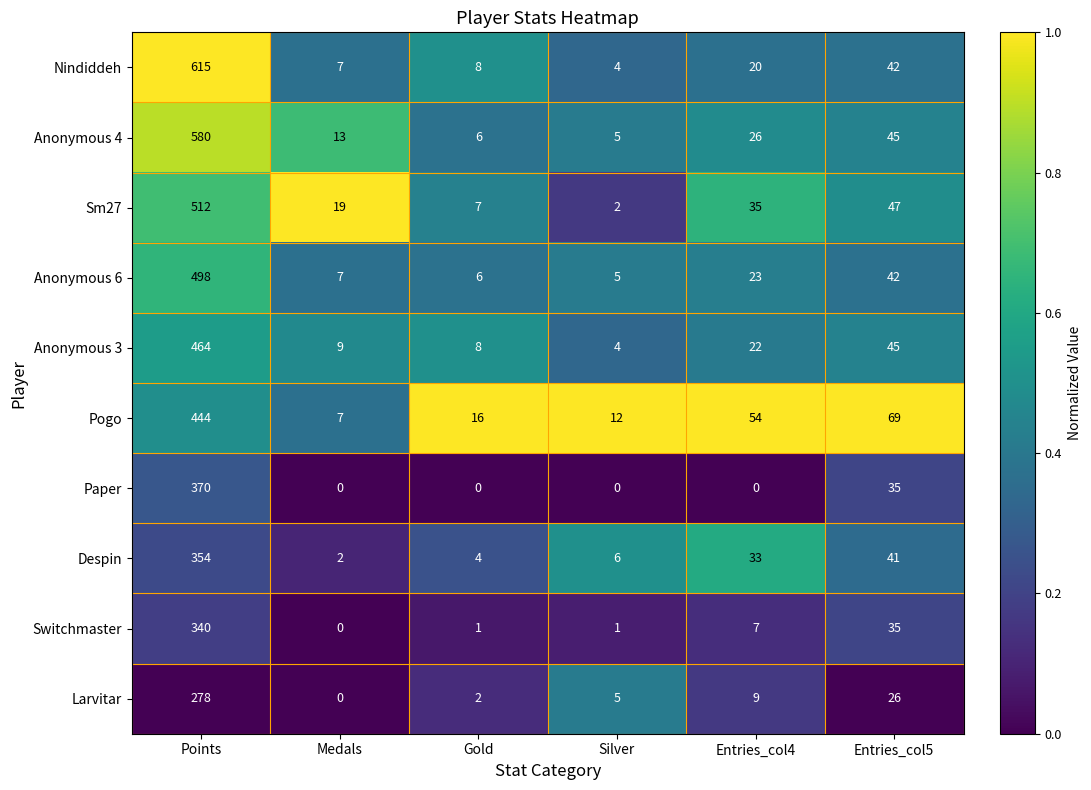

List the labels in order of Anonymous 6 value, smallest first.

Silver, Gold, Medals, Entries_col4, Entries_col5, Points